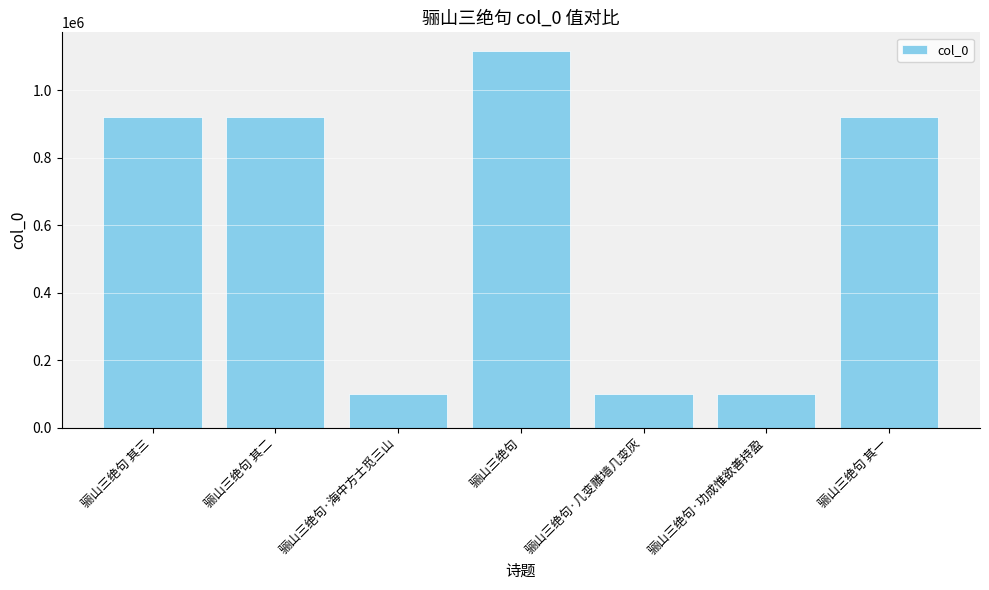

What is the average value?

596957